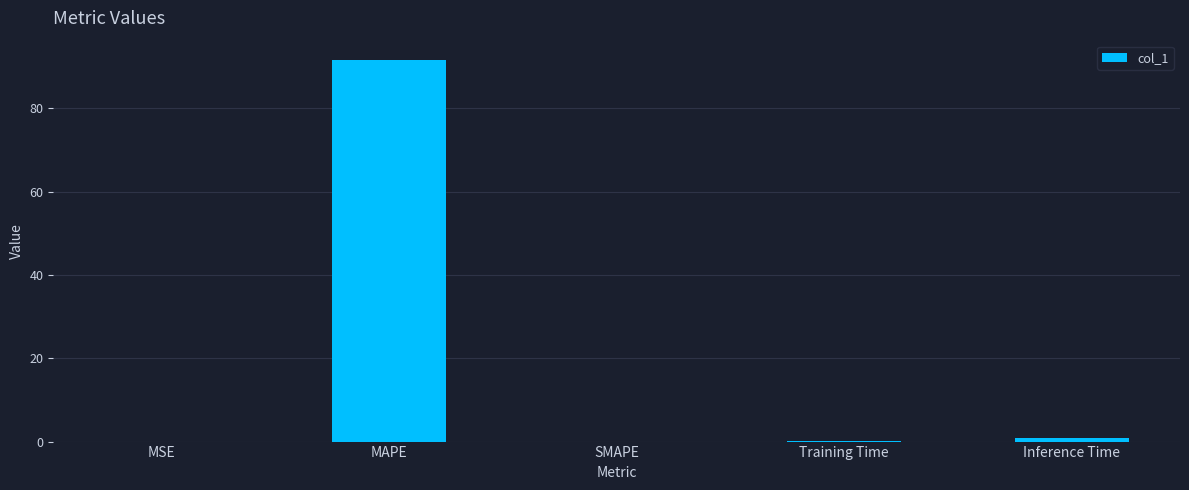

Between Inference Time and MSE, which is larger?

Inference Time